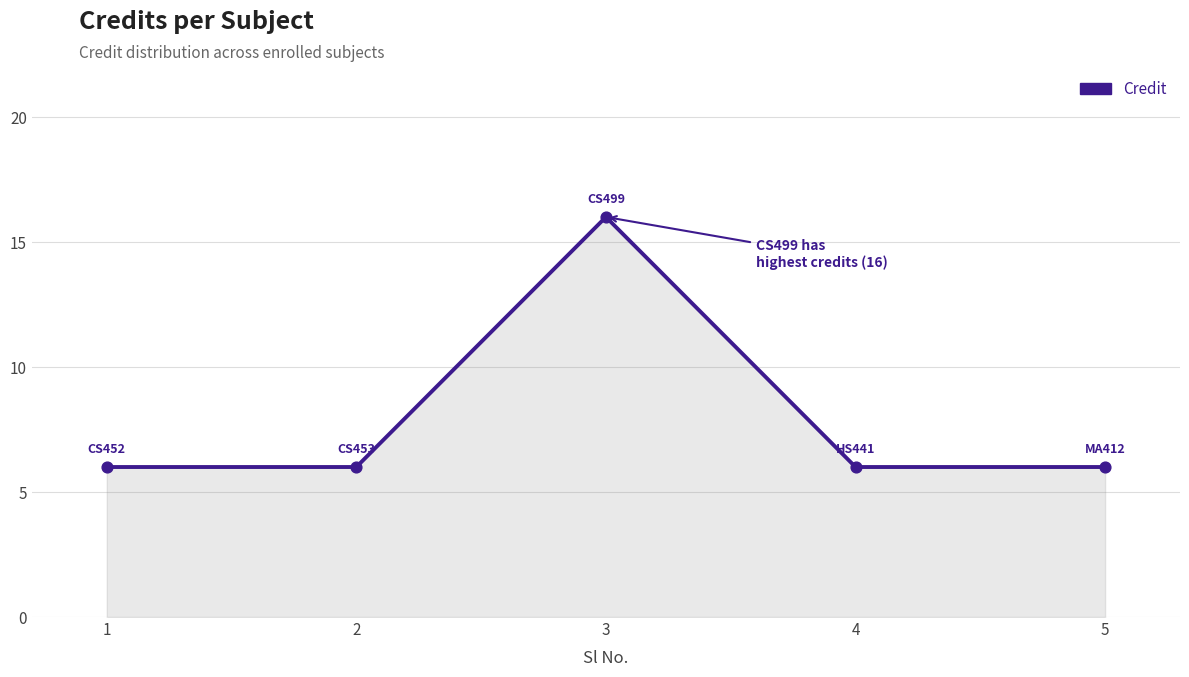

What is the change in value from 2 to 3?

+10